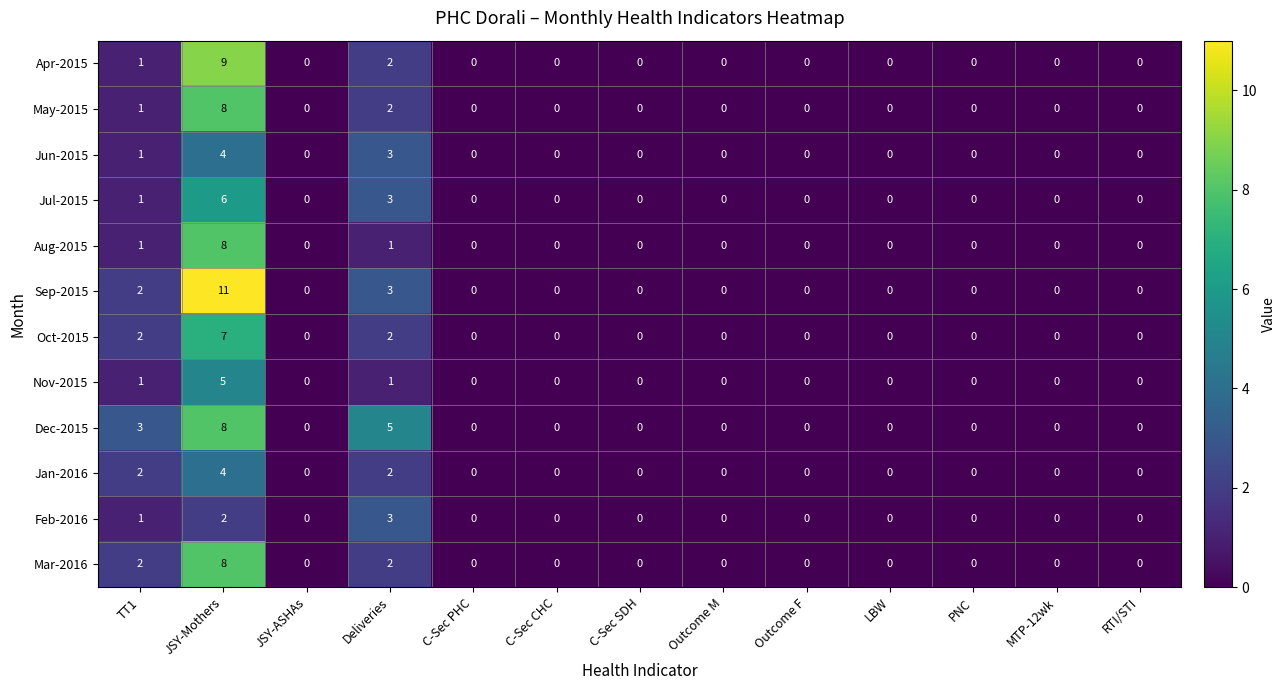

The Sep-2015 series shows 0 at Outcome F. True or false?

True